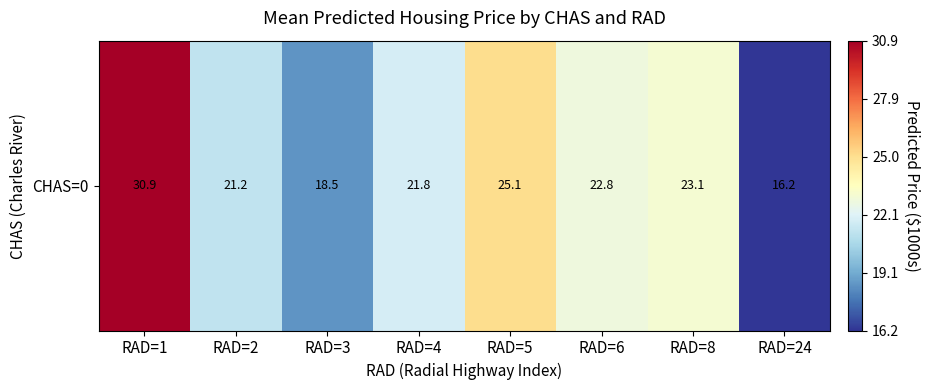

Reading right to left, list all the values displayed in this chart.

RAD=24=16.2	RAD=8=23.1	RAD=6=22.8	RAD=5=25.1	RAD=4=21.8	RAD=3=18.5	RAD=2=21.2	RAD=1=30.9